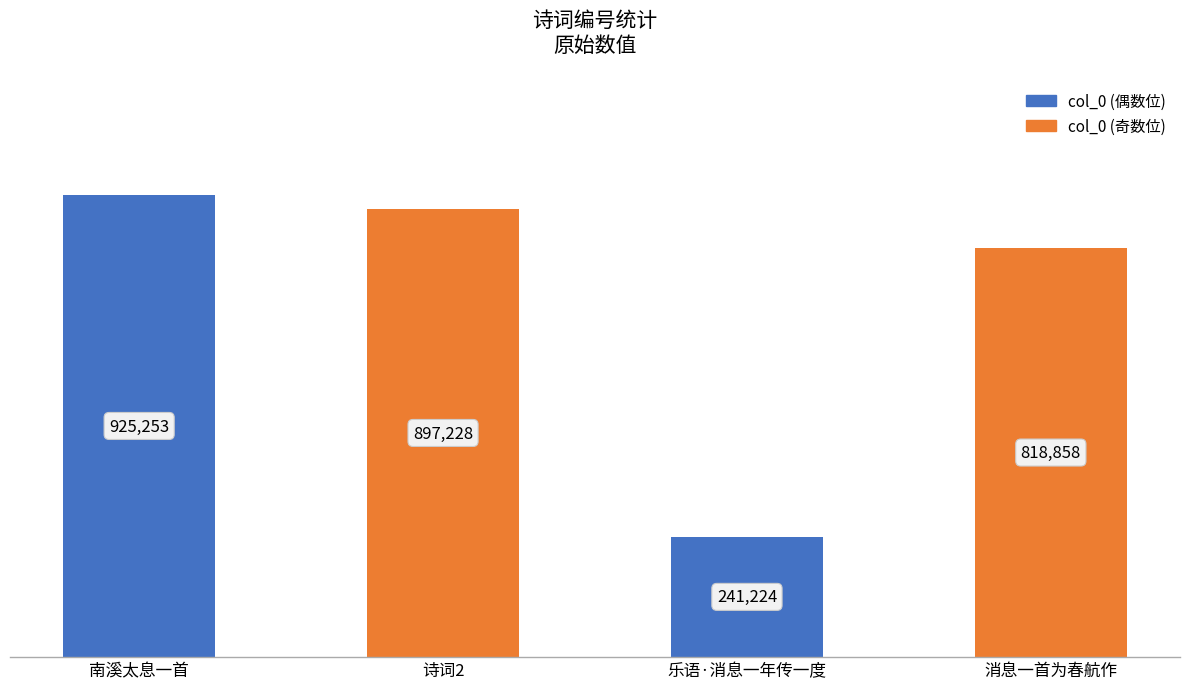

Where is the data nearest to the value 583238?

消息一首为春航作